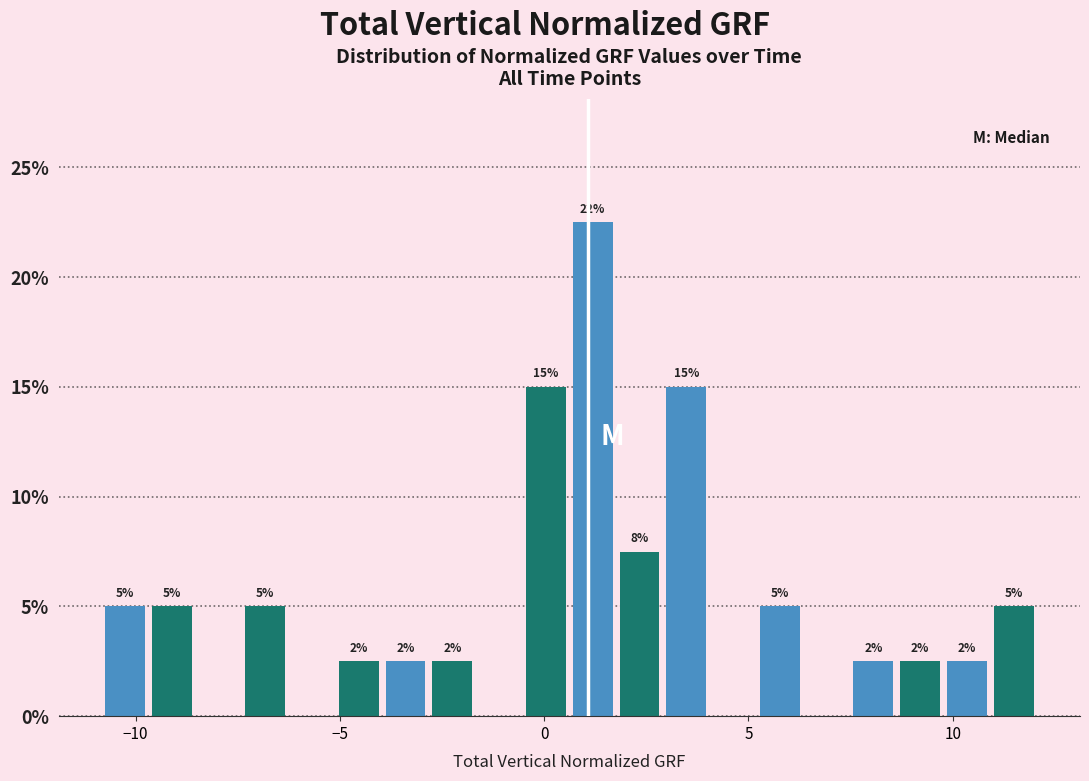

Read against the x-axis, roughly where is the centre of the tallest bar?

1.0